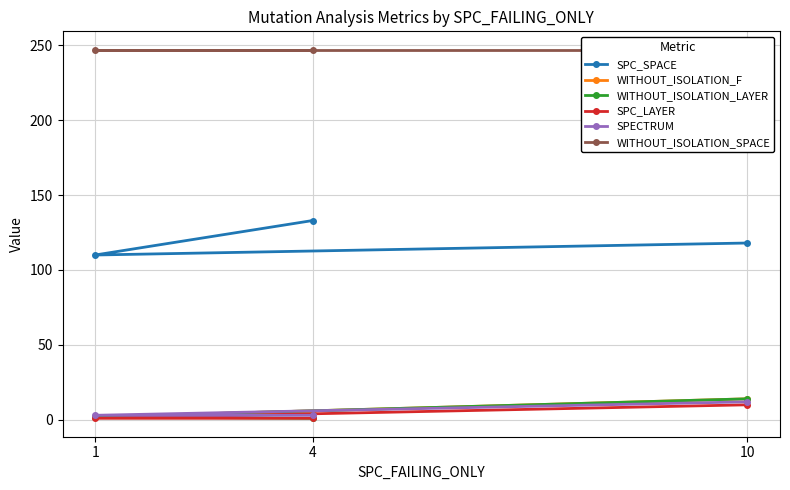

Which category has the highest value in the SPC_LAYER series?

10